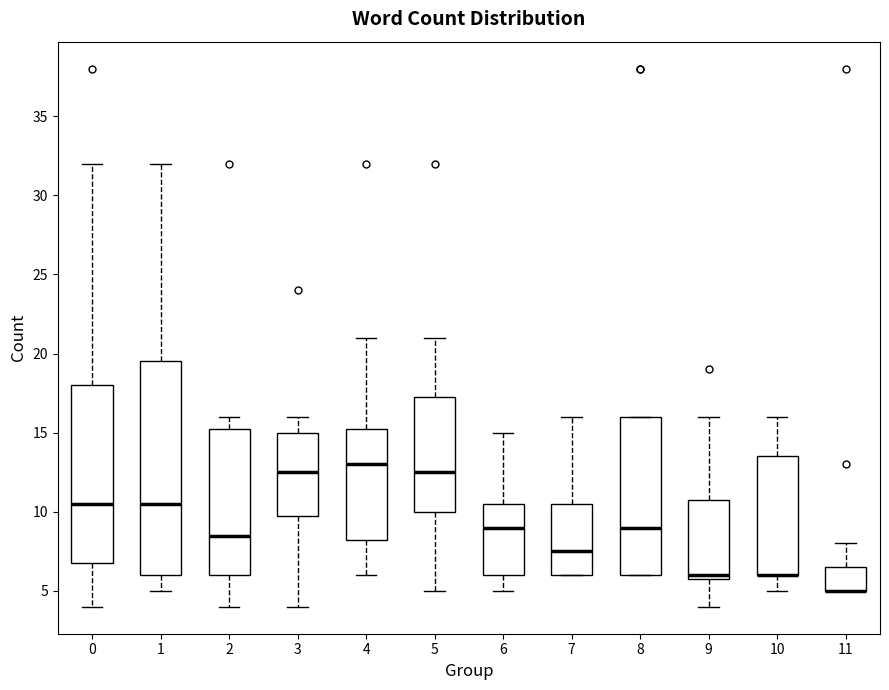

Which box is the tallest, from its lower edge to its upper edge?

1